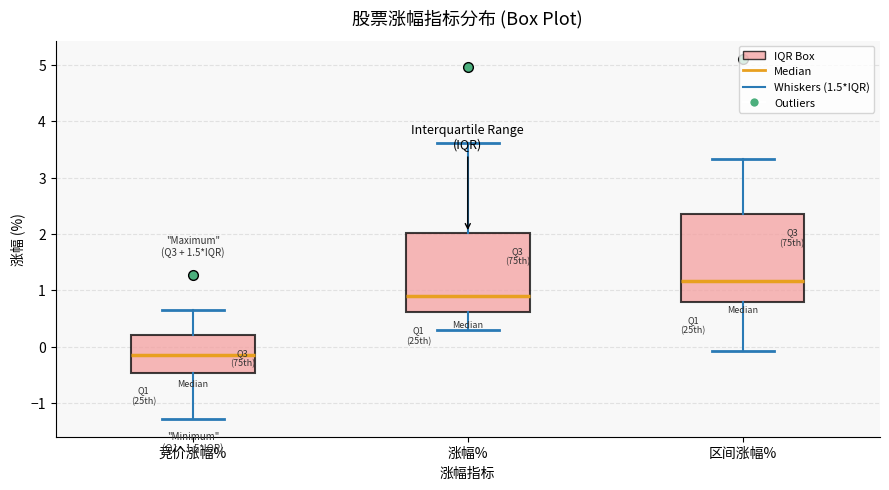

Reading left to right, read every box against the y-axis: the position of its median line, the range the box covers, and the ends of its whiskers. The values are not printed on the chart, so give them approximately, as read against the axis.

竞价涨幅%: median -0.1, box -0.5 to 0.2, whiskers -1.3 to 0.7
涨幅%: median 0.9, box 0.6 to 2.0, whiskers 0.3 to 3.6
区间涨幅%: median 1.2, box 0.8 to 2.4, whiskers -0.1 to 3.3